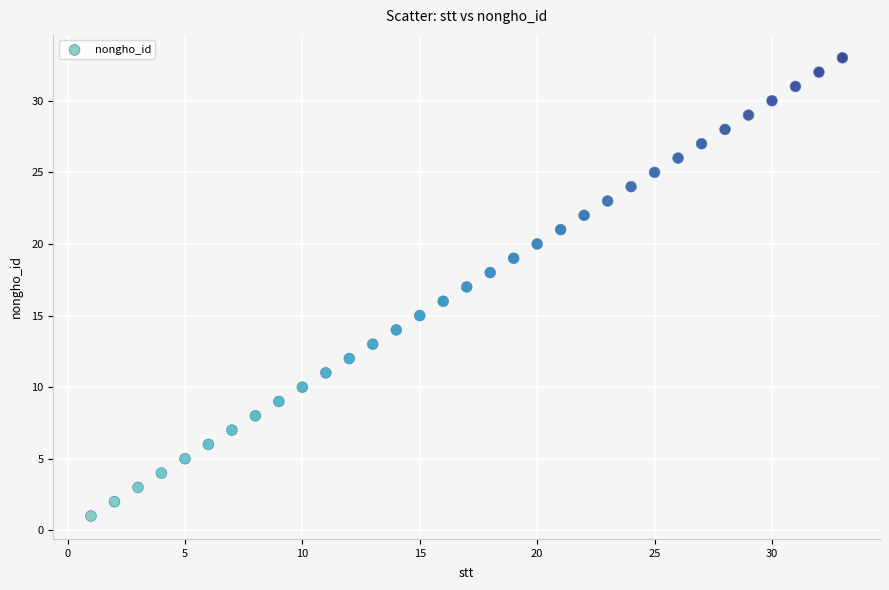

What is the range of X values (max minus min)?

32